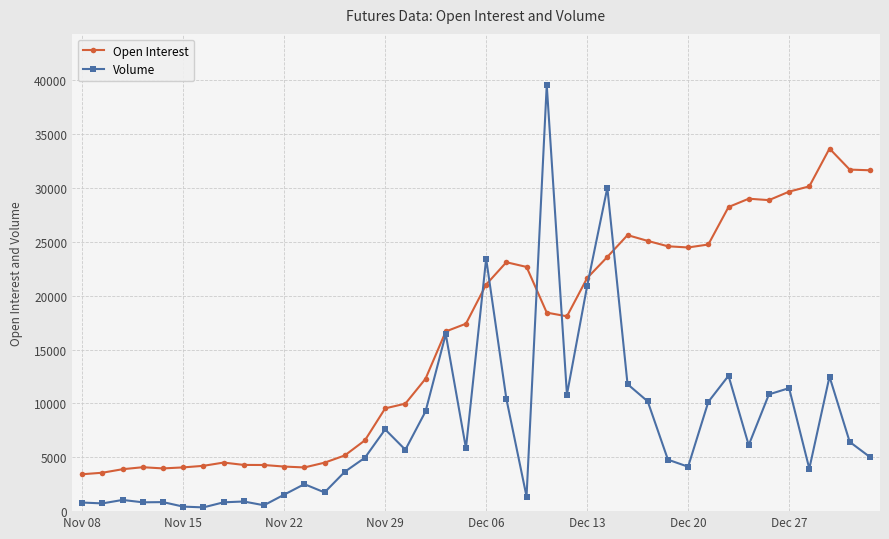

Which series has the widest spread of values?

Volume